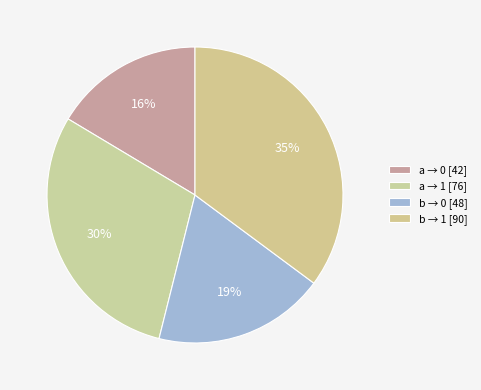

Is there any slice that represents more than half of the pie?

No